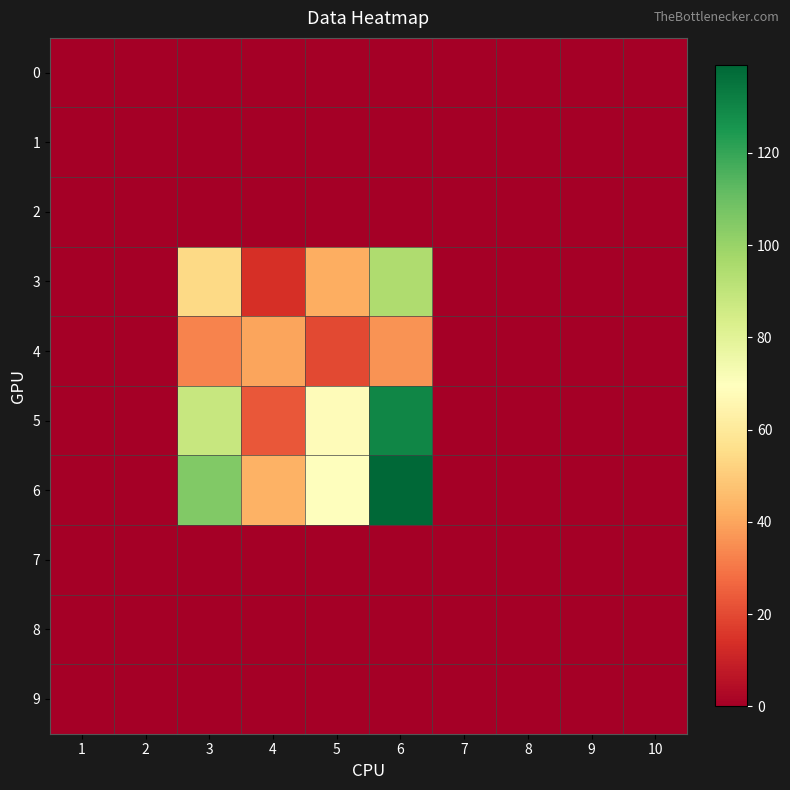

Which series has the largest total across all categories?

6